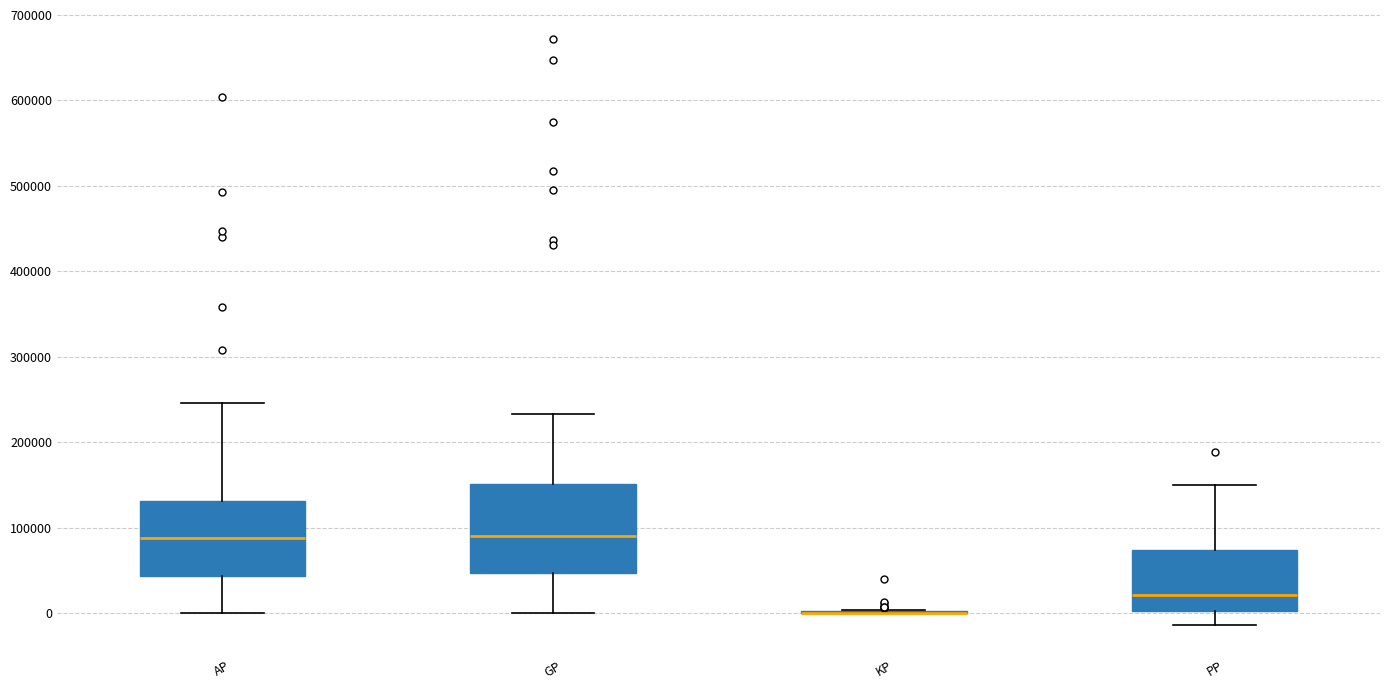

Where is the upper edge of the box for AP on the y-axis? The values are not printed on the chart, so give them approximately, as read against the axis.

130000